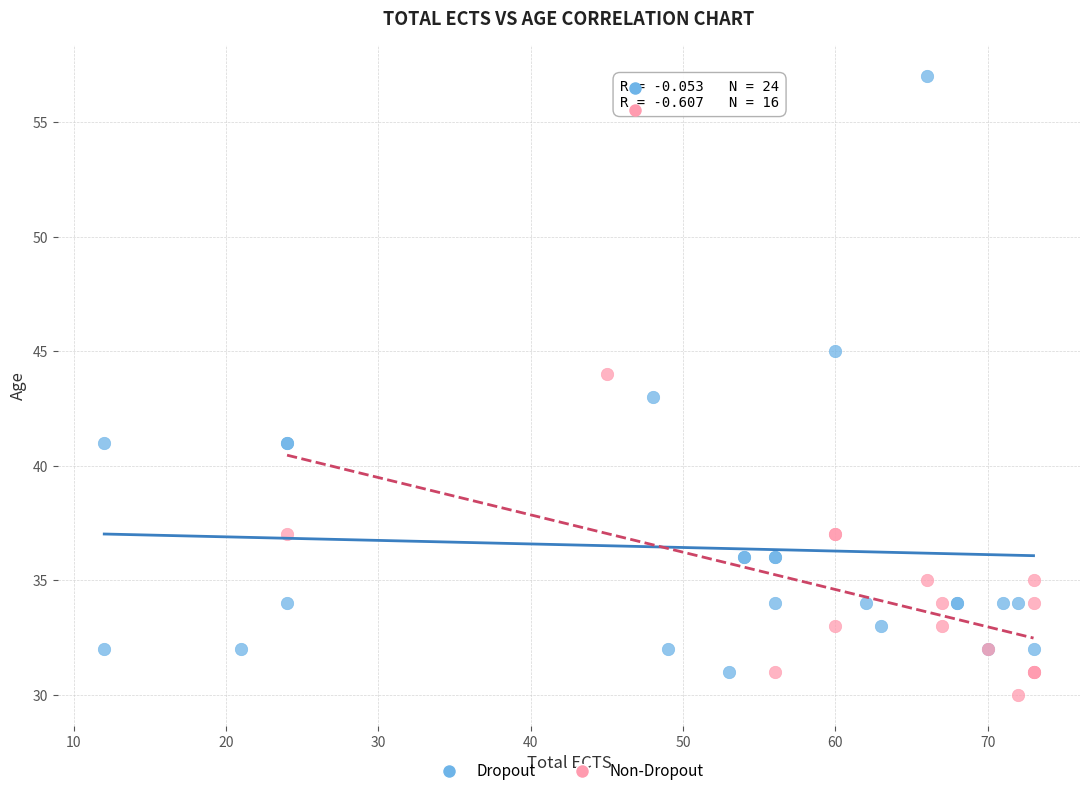

Which series reaches the maximum Y coordinate?

Dropout